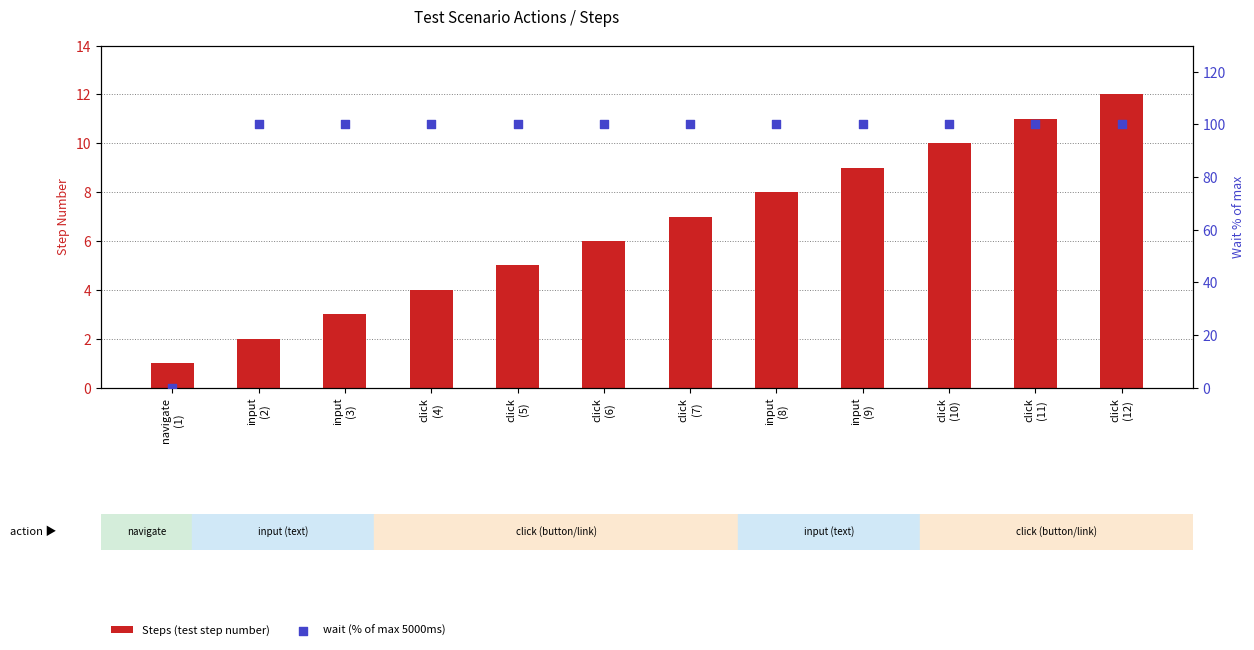

At which category is the sum across all series the highest?

click
(12)